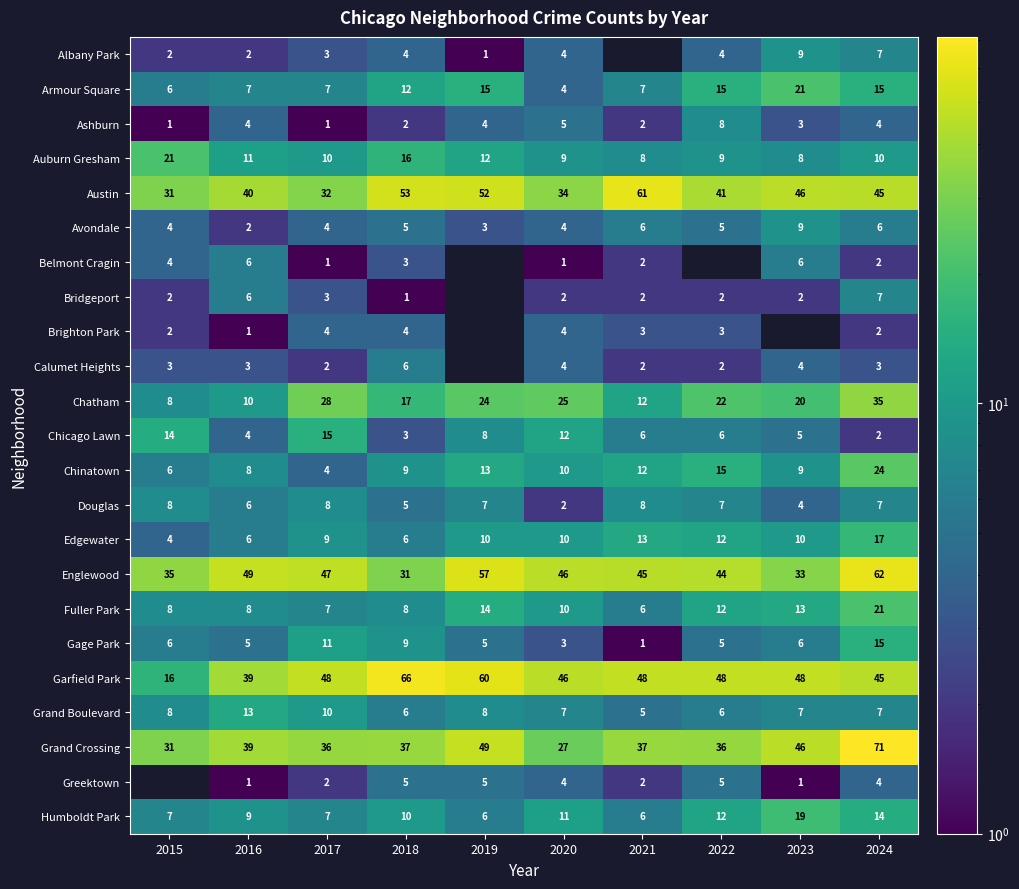

The value of Albany Park at 2015 is 4. True or false?

False